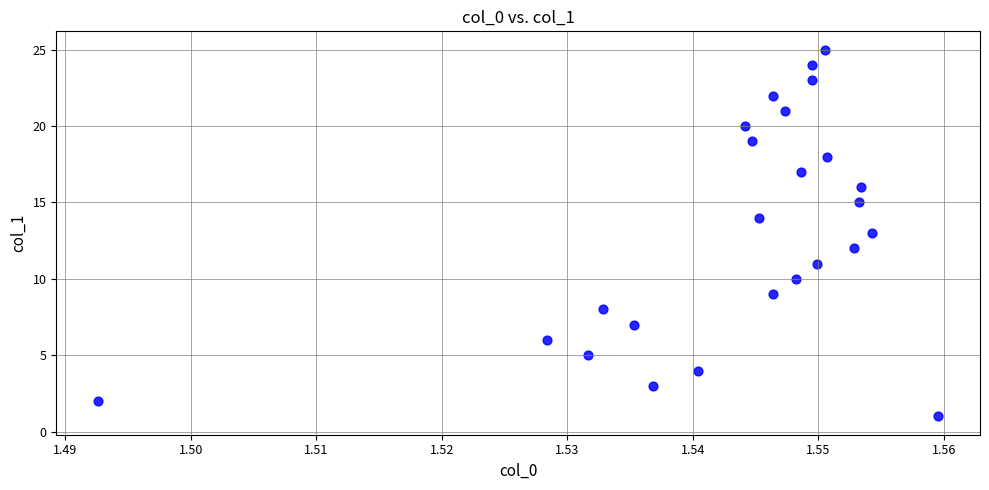

What is the range of Y values (max minus min)?

24